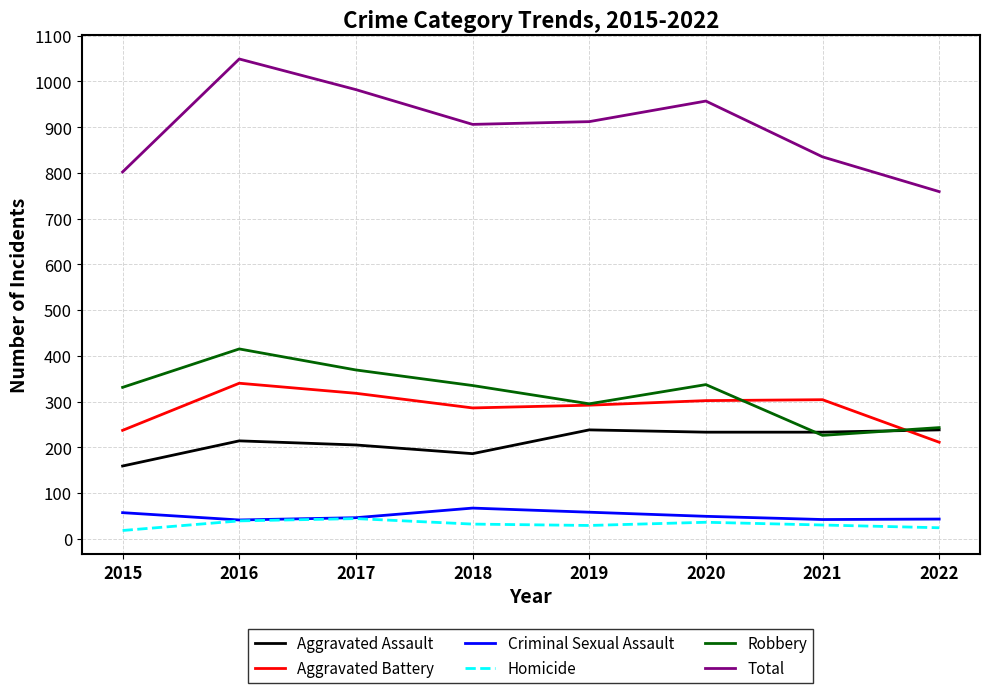

What are all the series names shown in the legend?

Aggravated Assault, Aggravated Battery, Criminal Sexual Assault, Homicide, Robbery, Total